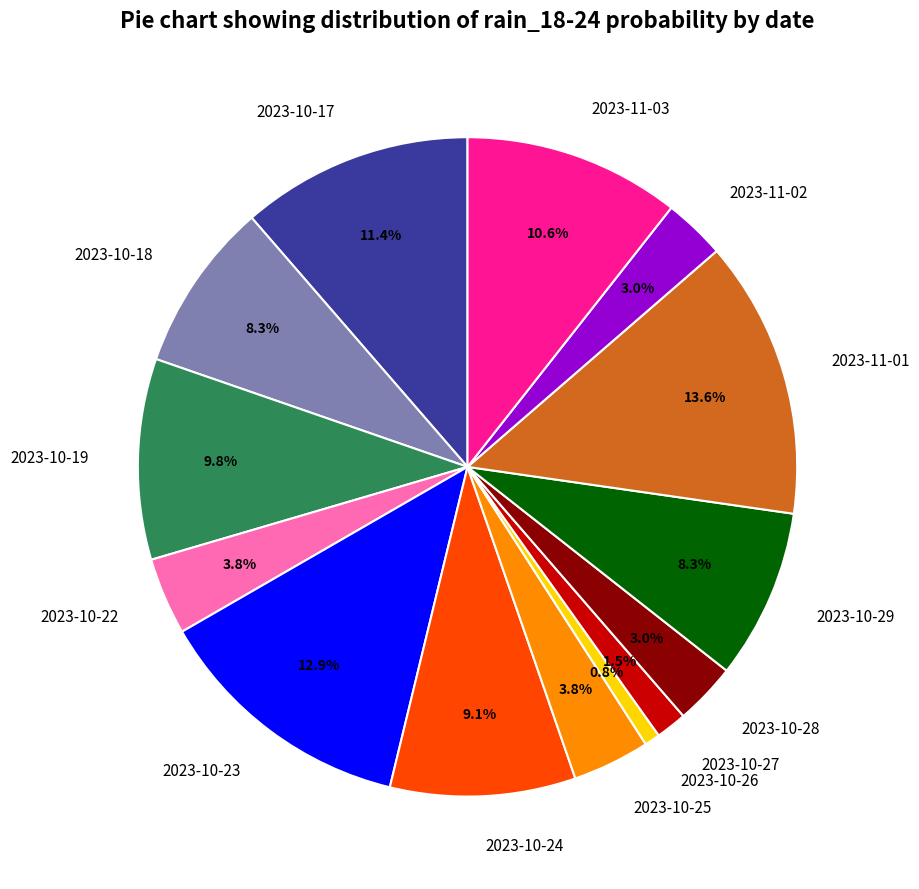

Which category has the biggest portion of the pie?

2023-11-01